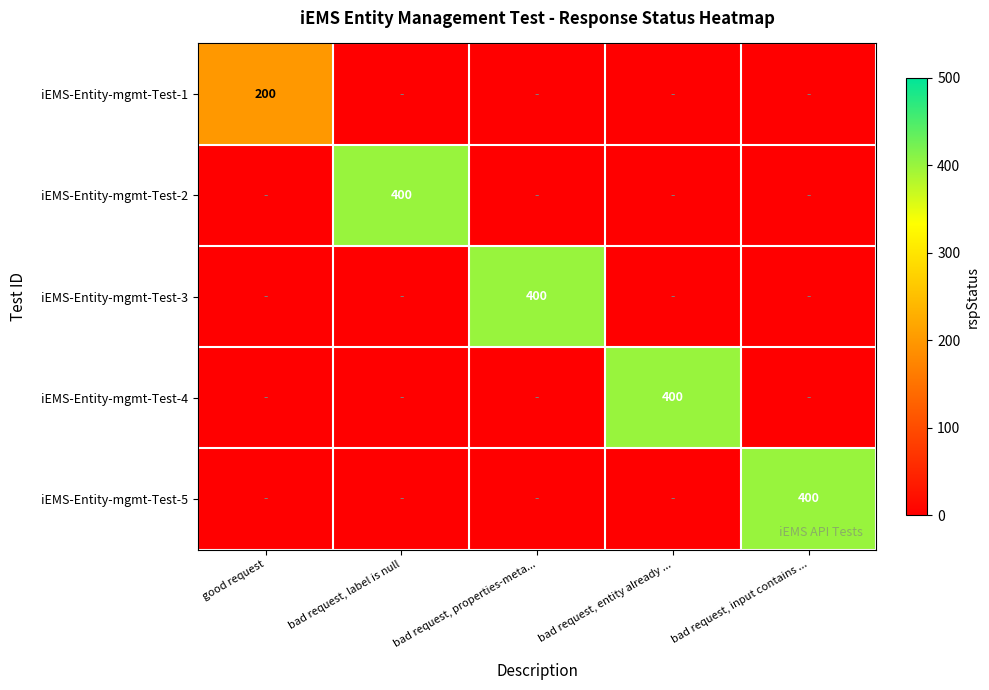

At which category is the sum across all series the highest?

bad request, label is null